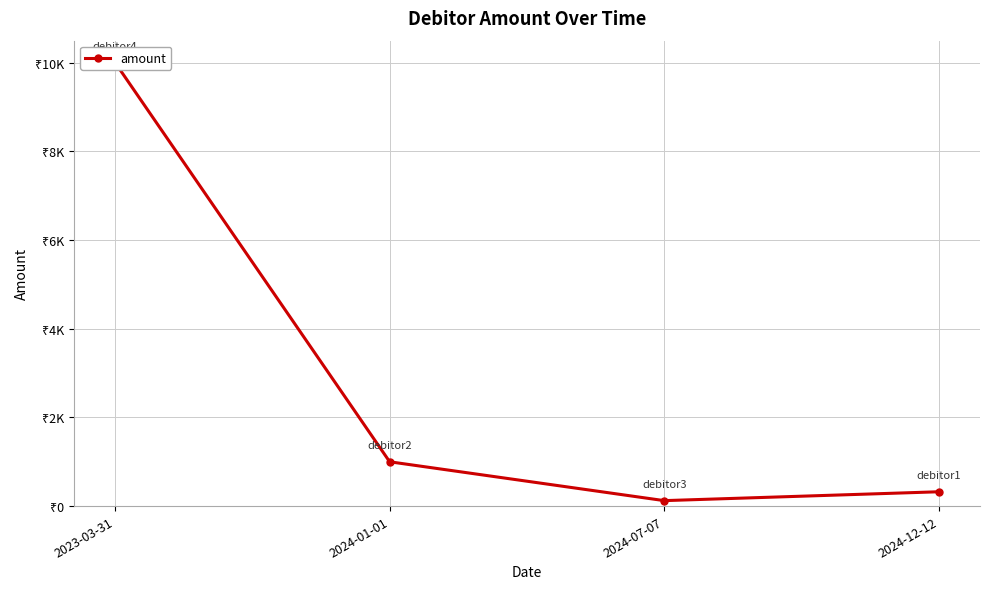

Rank the categories by value from highest to lowest.

2023-03-31, 2024-01-01, 2024-12-12, 2024-07-07